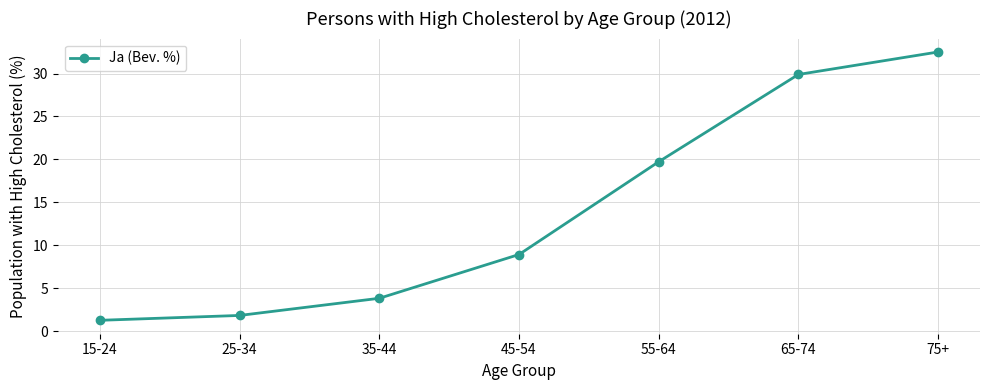

What is the value of the 6th point from the left?

29.9